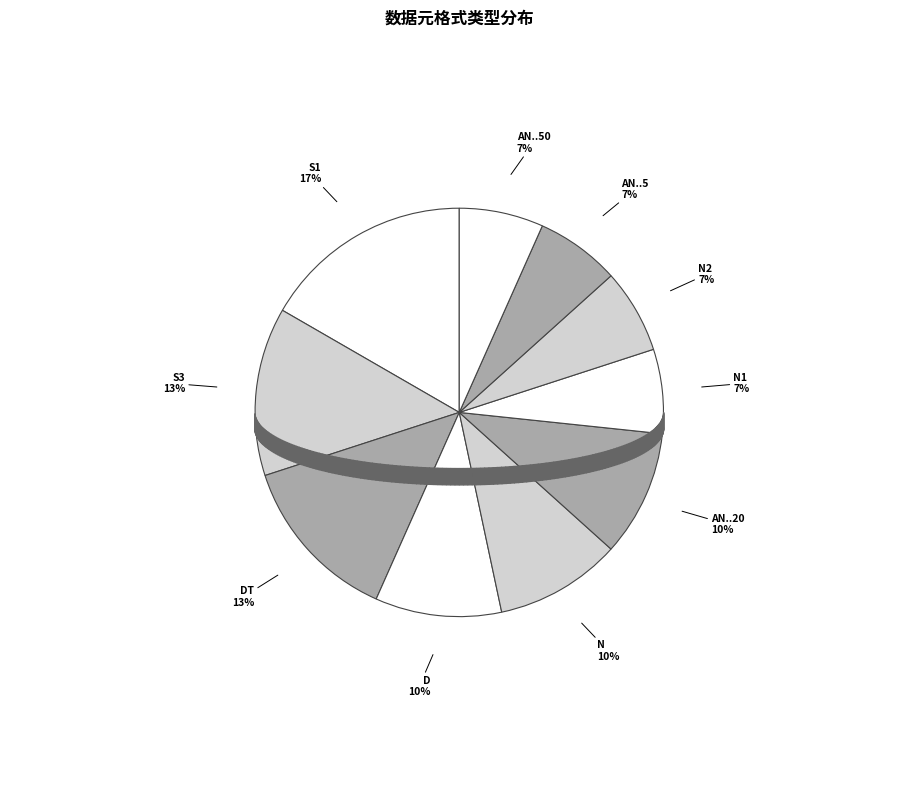

What is the ratio of the value at N to the value at S3?

0.8